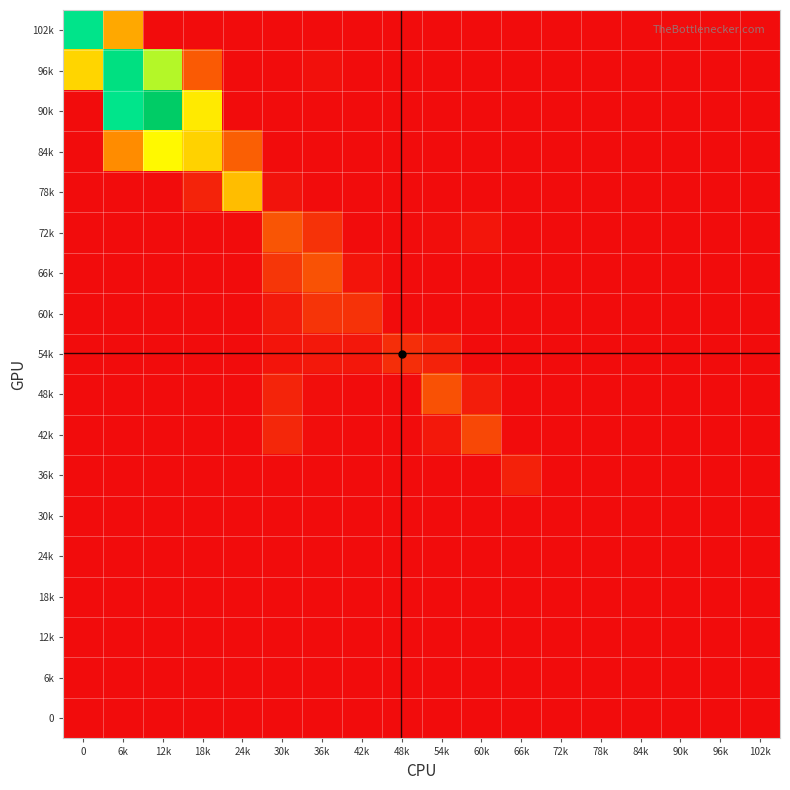

At 72k, list the series in order from largest to smallest.

30k, 24k, 36k, 66k, 72k, 60k, 78k, 54k, 42k, 0, 48k, 84k, 18k, 90k, 6k, 96k, 12k, 102k